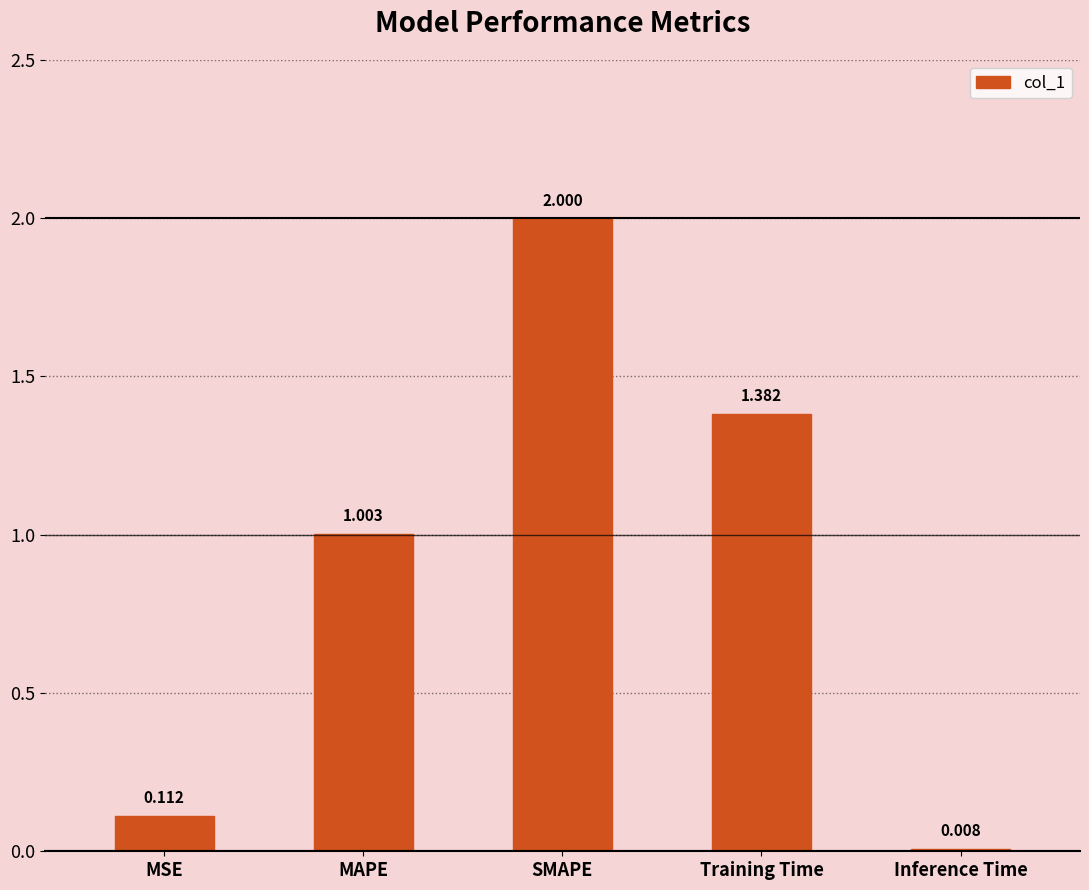

What is the sum of all values?

4.5